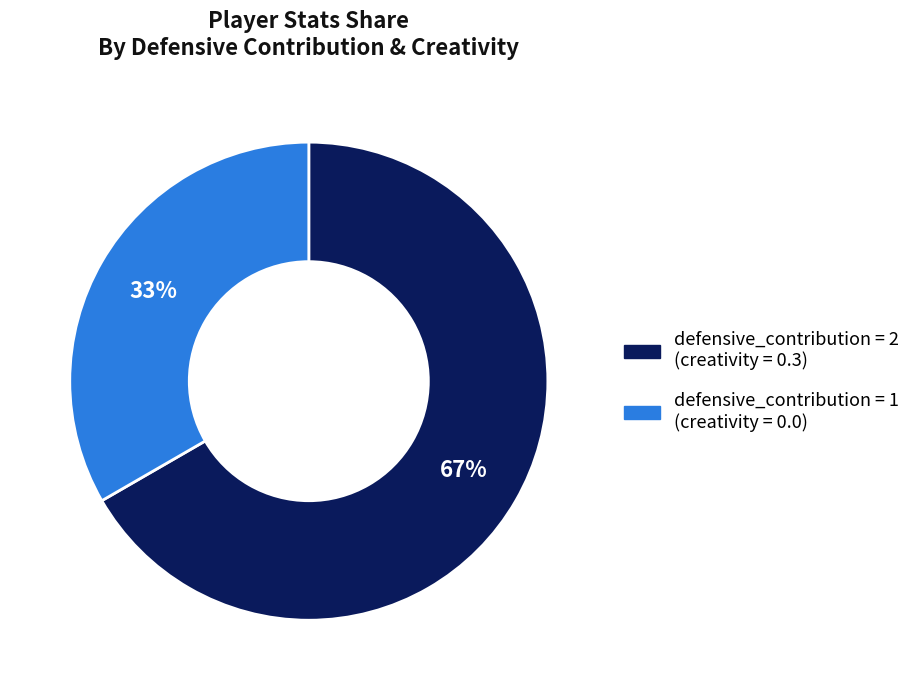

To the nearest percent, what is the average slice percentage?

50%